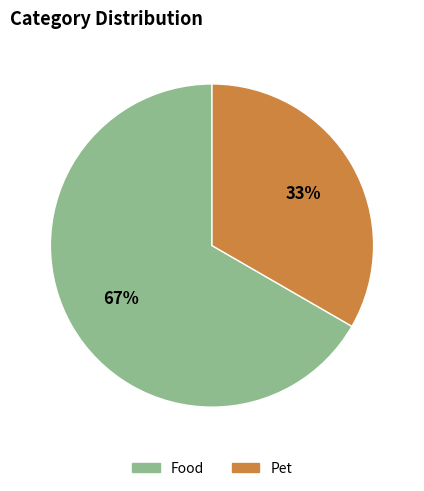

What percentage is the Pet slice, to the nearest percent?

33%